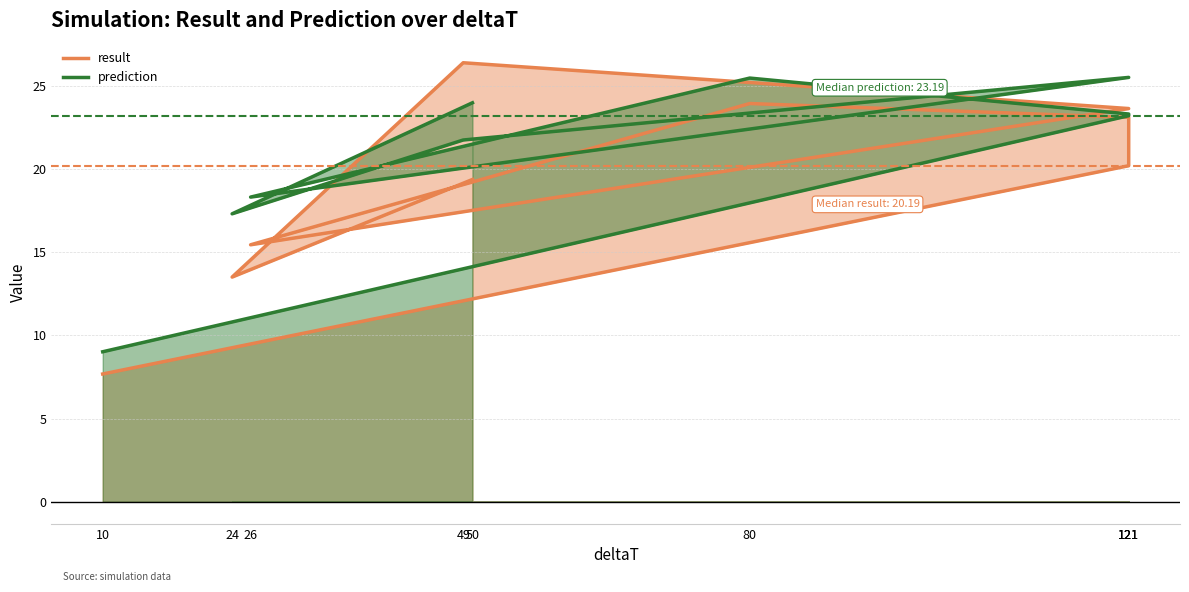

Rank the categories by prediction value from highest to lowest.

121, 80, 50, 121, 121, 49, 26, 24, 10